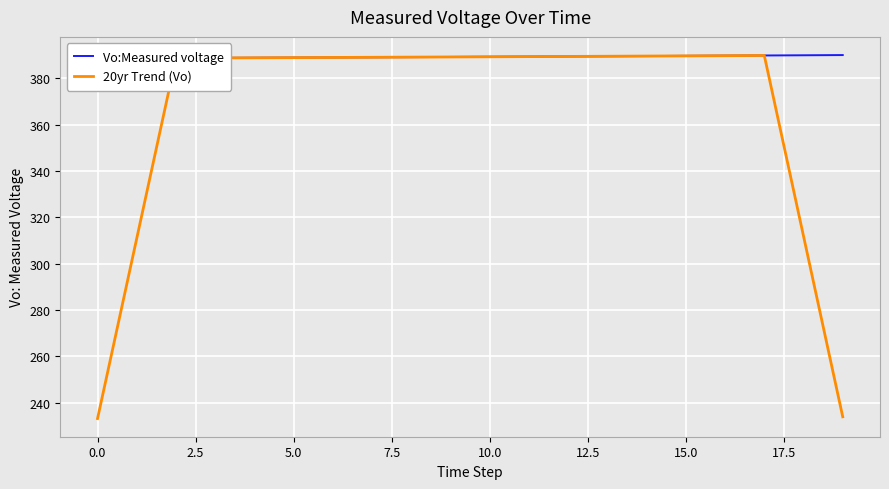

The value of 20yr Trend (Vo) at 15.0 is 389.6. True or false?

True